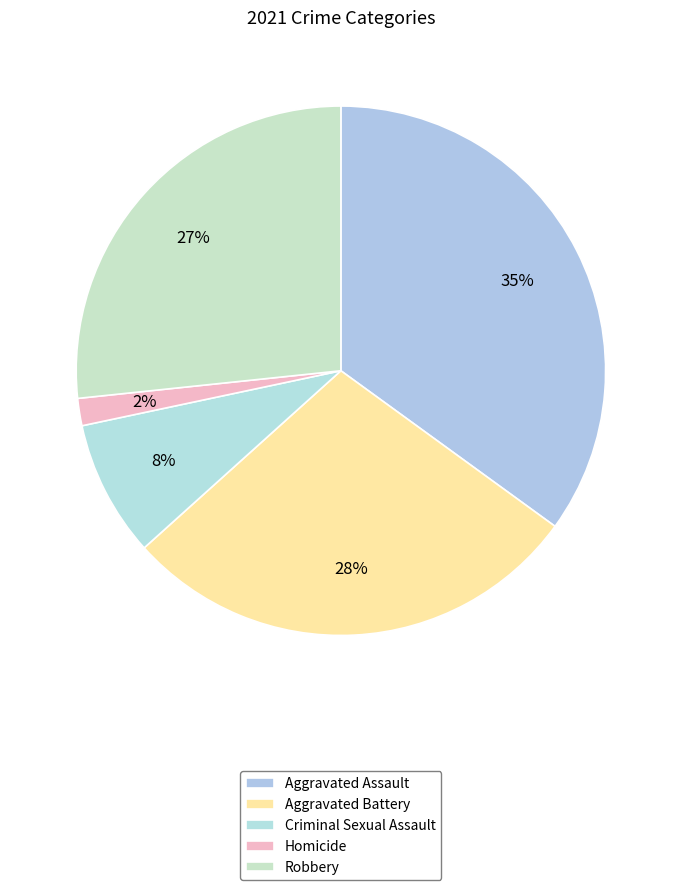

The Robbery slice represents 27% of the pie. True or false?

True